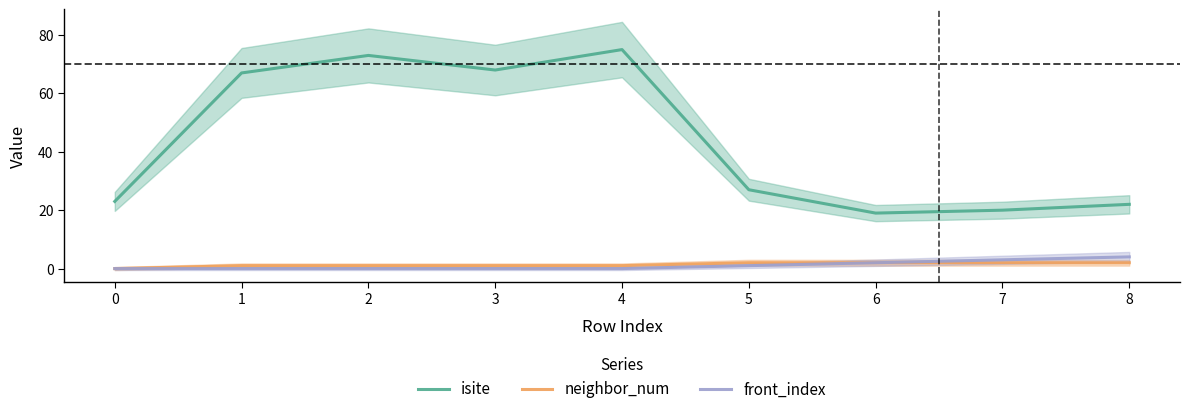

Which series changed the most between 2 and 7?

isite